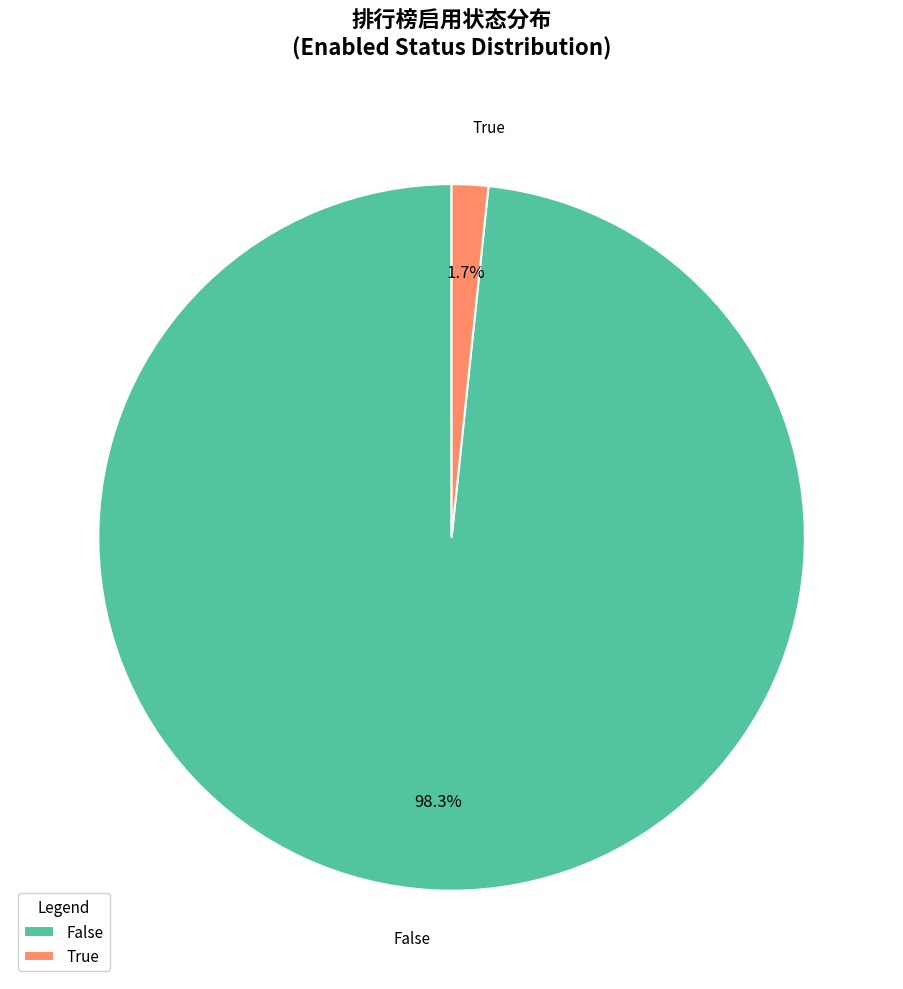

How much of the chart is everything except False?

1.7%